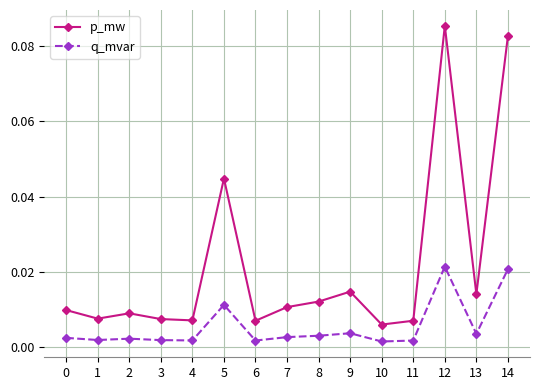

Which series has the widest spread of values?

p_mw